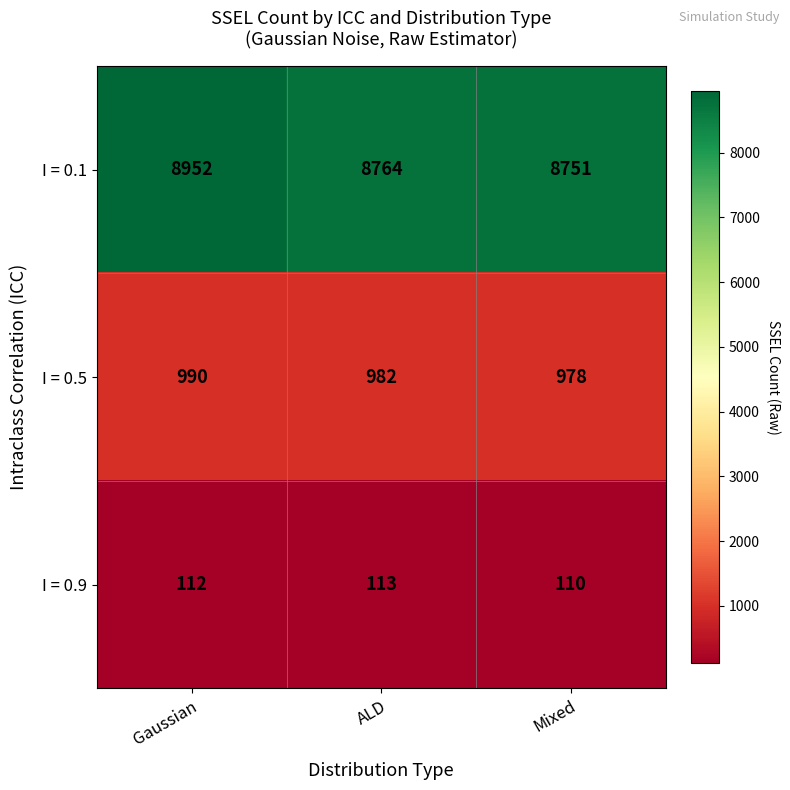

What is the approximate value of I = 0.5 at Gaussian, to the nearest 5?

990